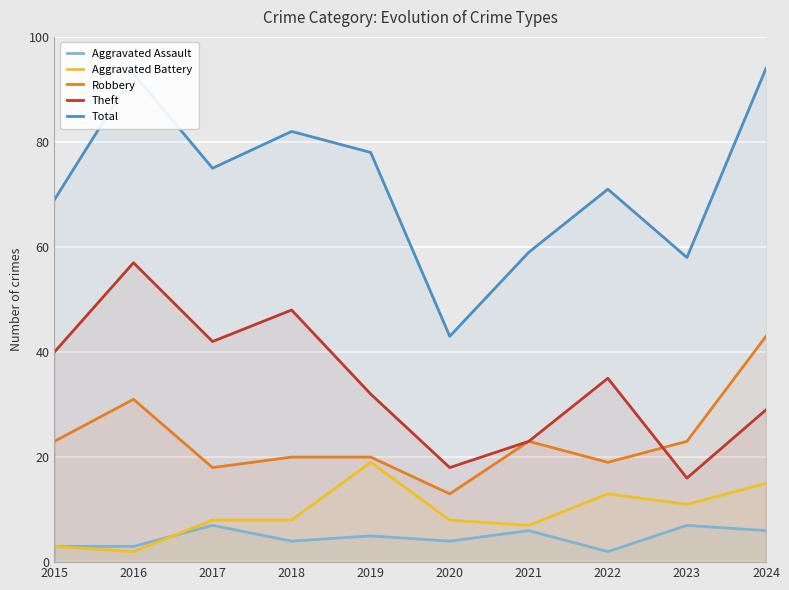

At how many categories does at least one series exceed 67?

7